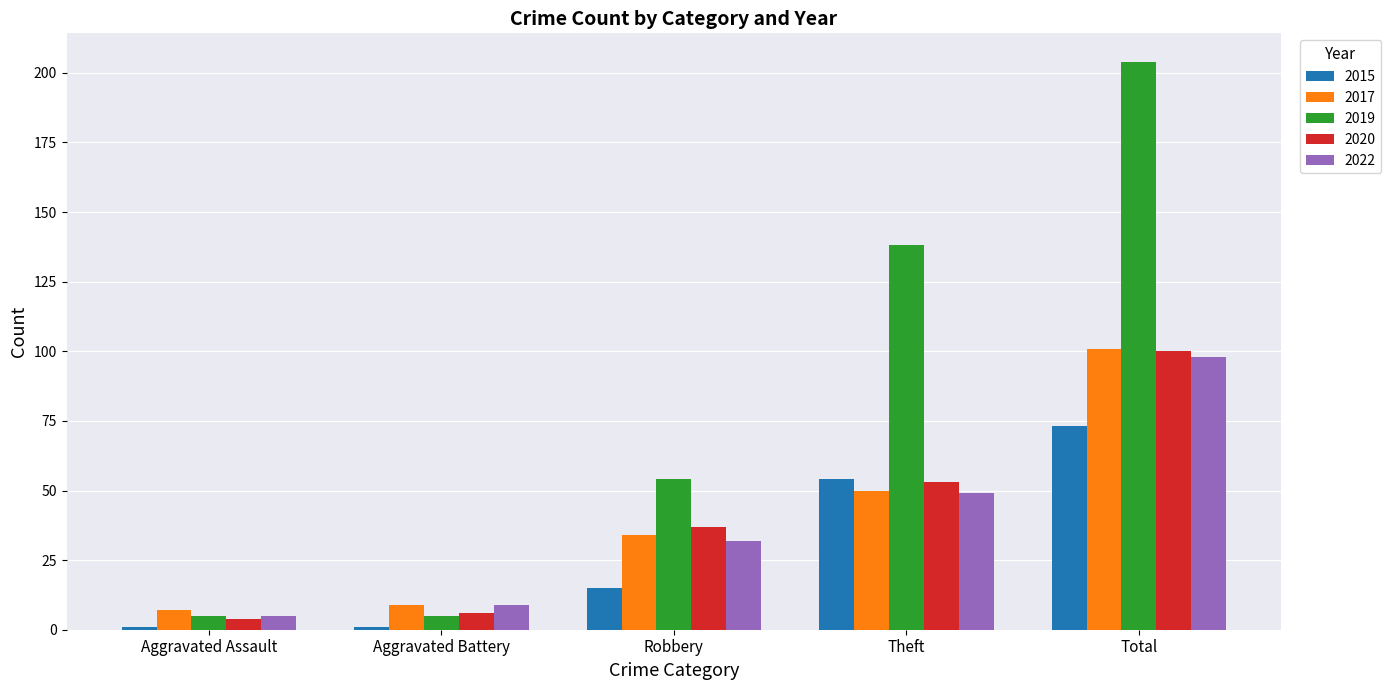

What is the label of the 3rd bar from the right?

Robbery